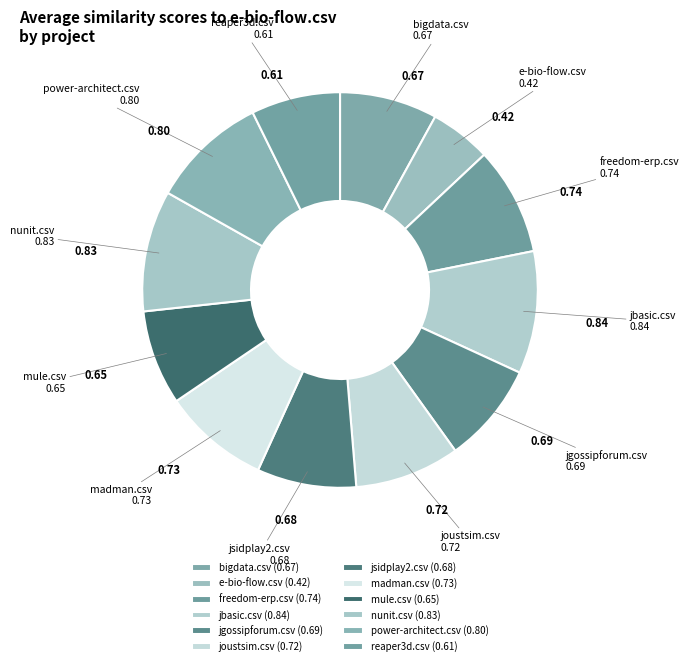

How many slices are in this pie chart?

12